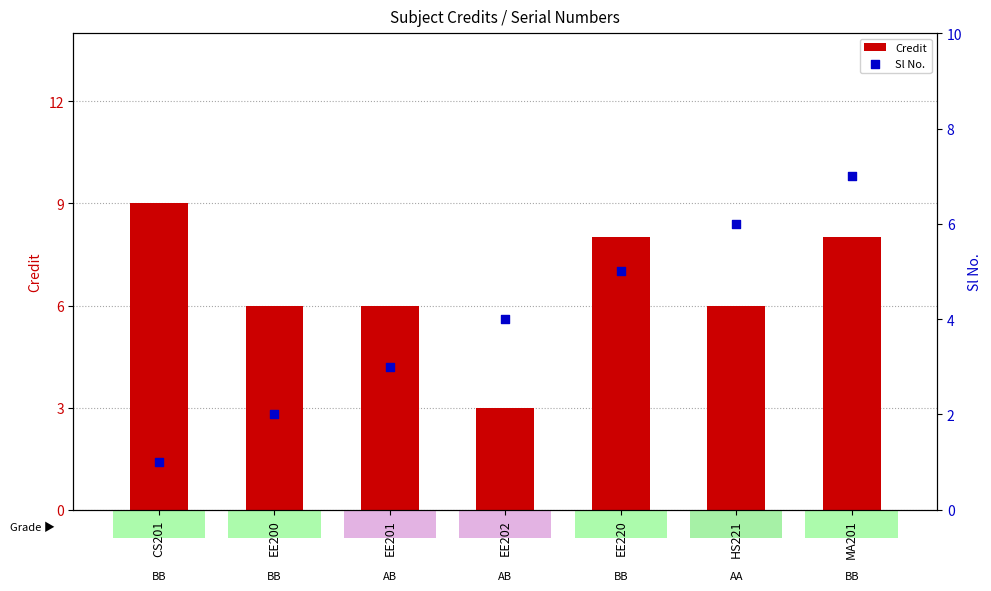

What are all the series names shown in the legend?

Credit, Sl No.